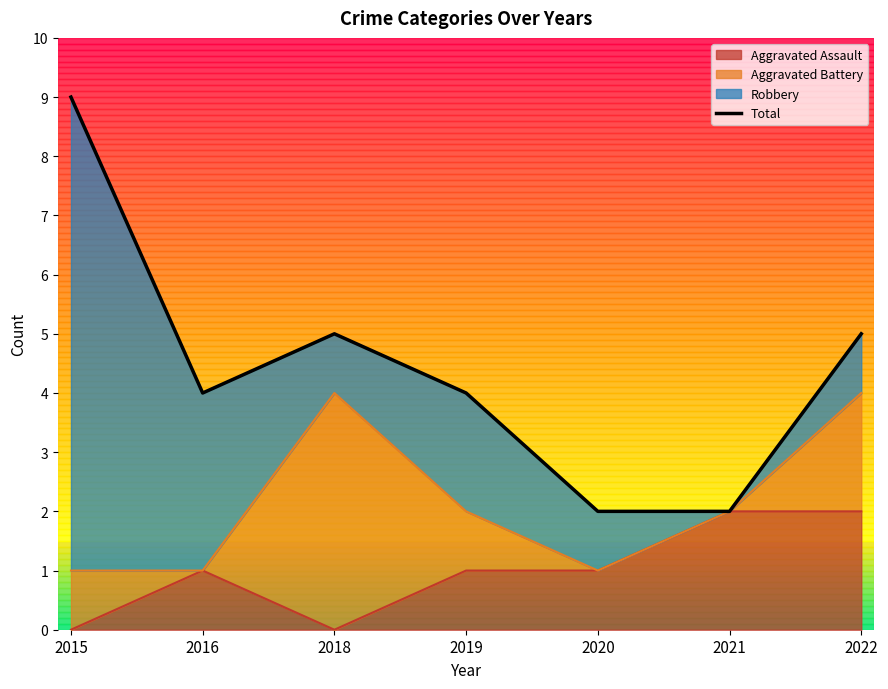

How many lines are shown in the chart?

1